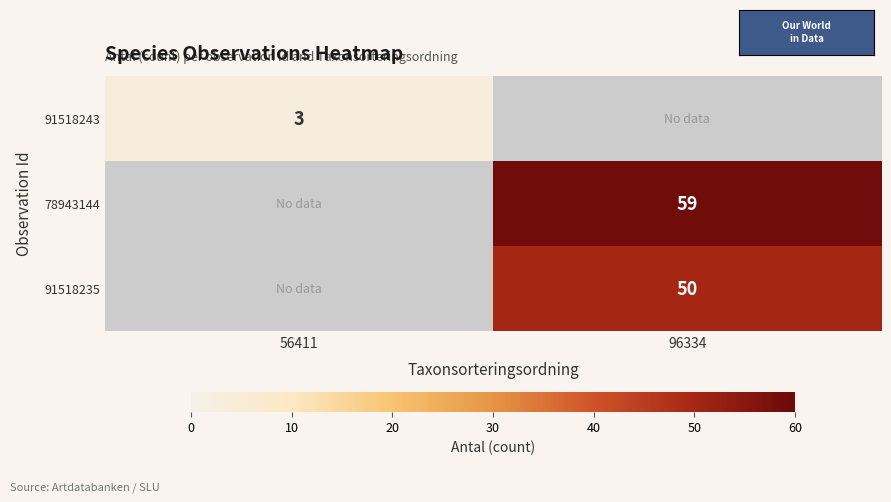

Is the value of 91518243 at 56411 greater than the value of 78943144 at 96334?

No